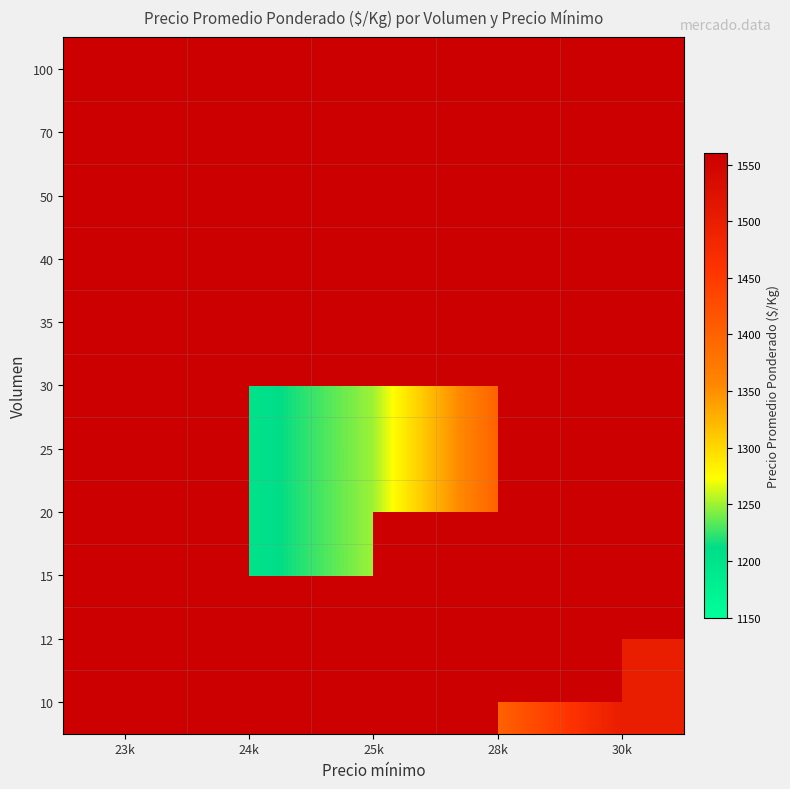

What is the greatest value displayed?

1560.0